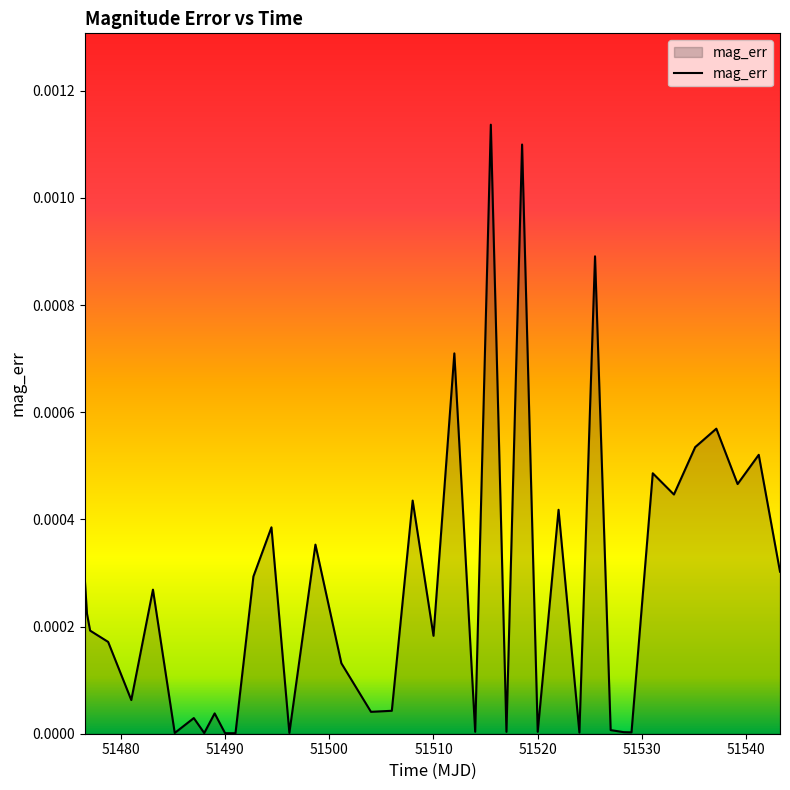

How many lines are shown in the chart?

1